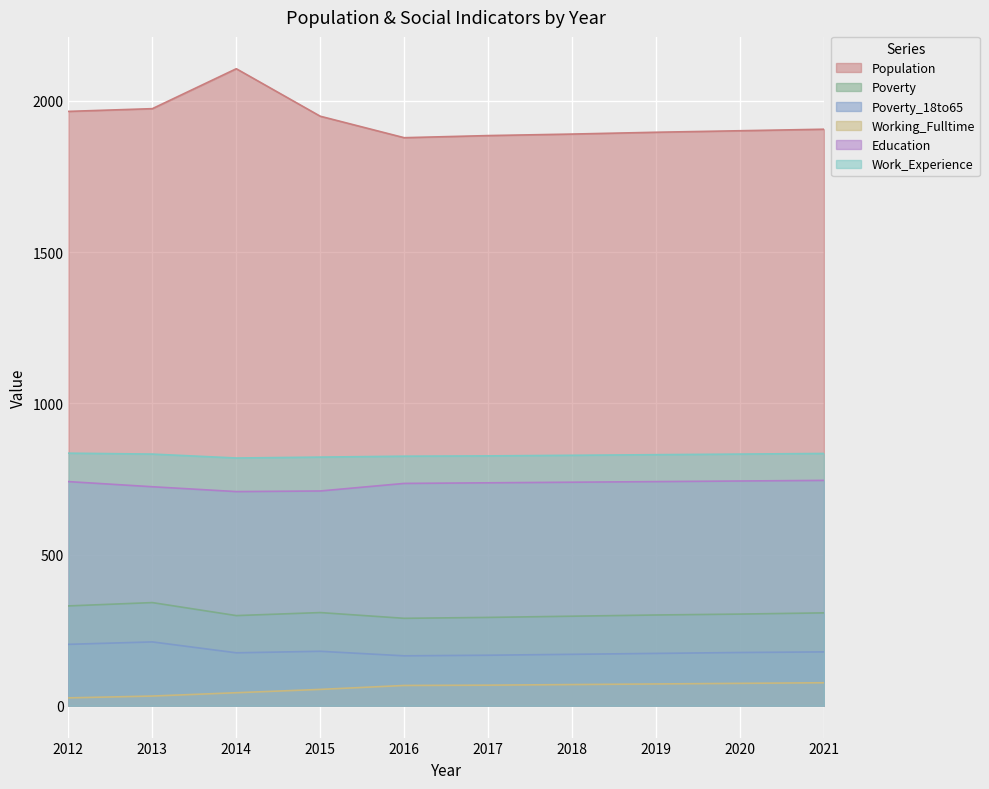

Which series has the largest total across all categories?

Population